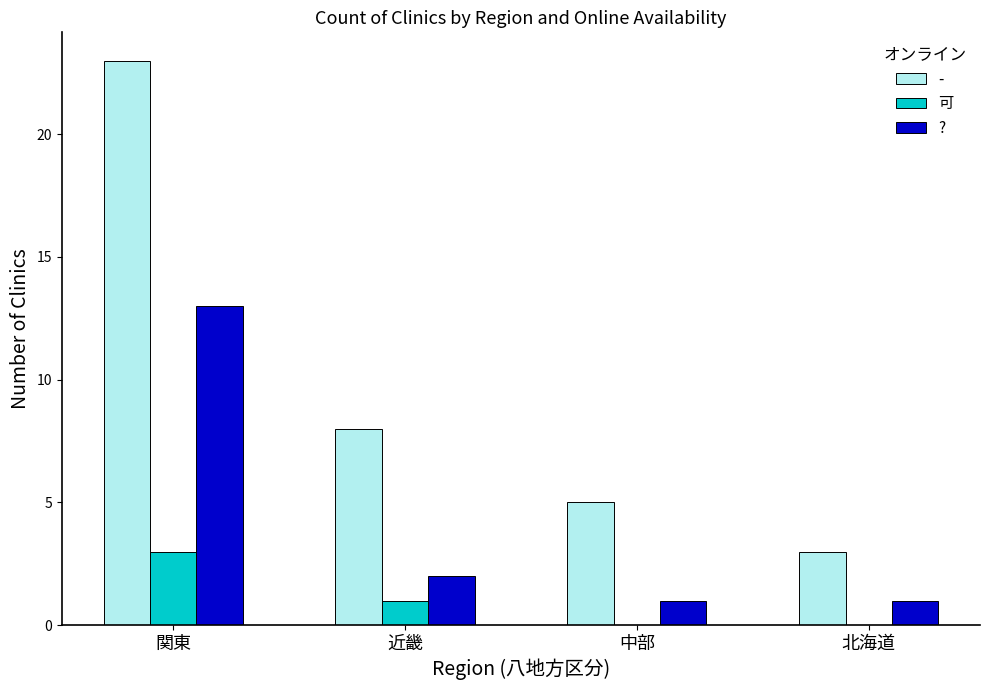

Which category has the highest value in the - series?

関東